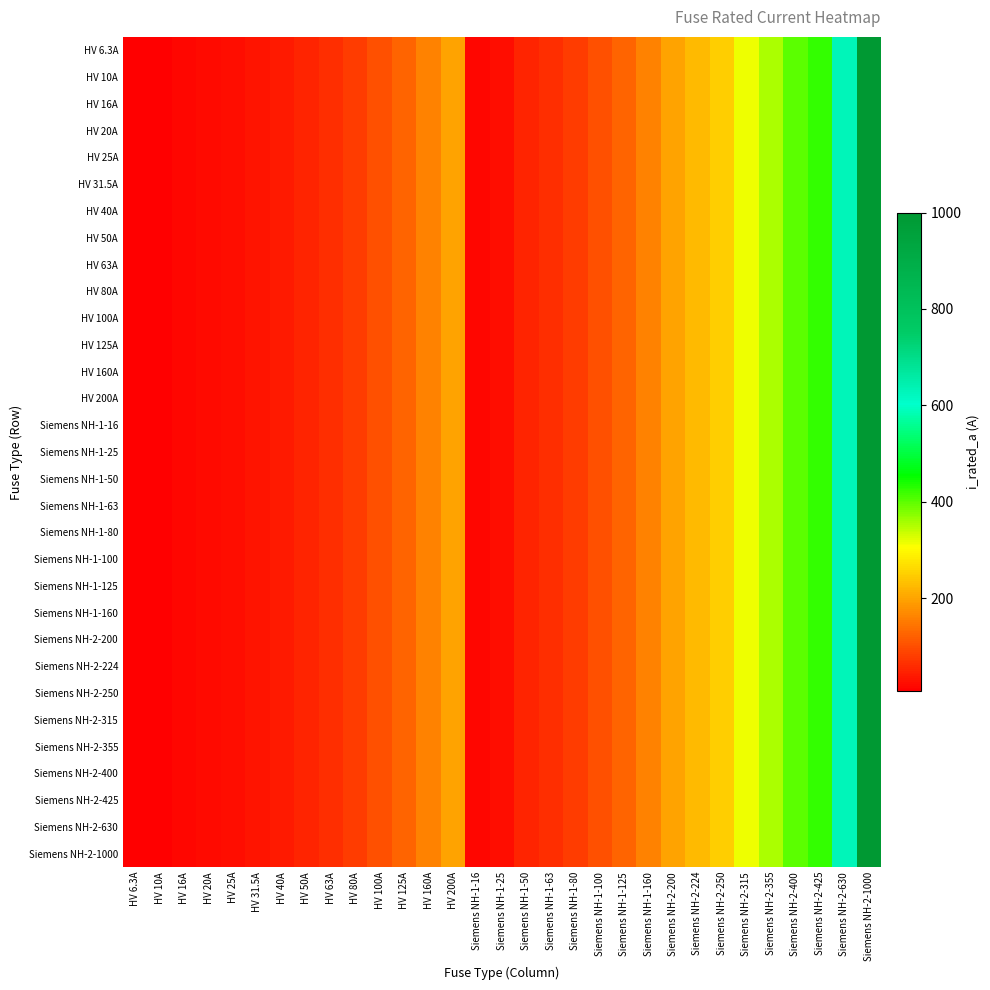

Which has a higher value, HV 31.5A or Siemens NH-2-400?

Siemens NH-2-400